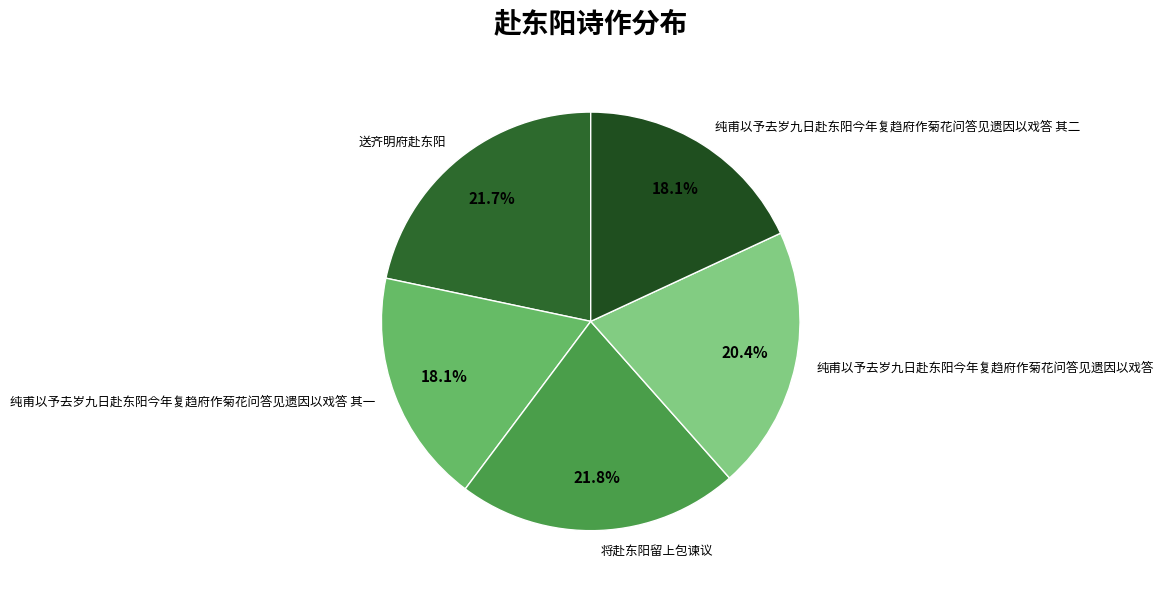

Does any single category account for the majority?

No